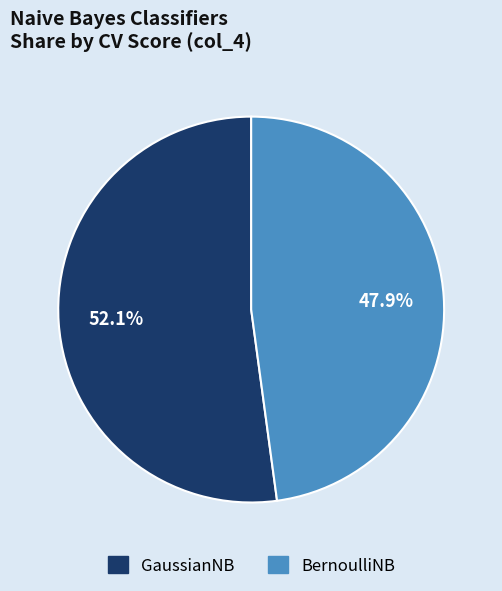

Is it true that BernoulliNB is 60% of the pie?

False